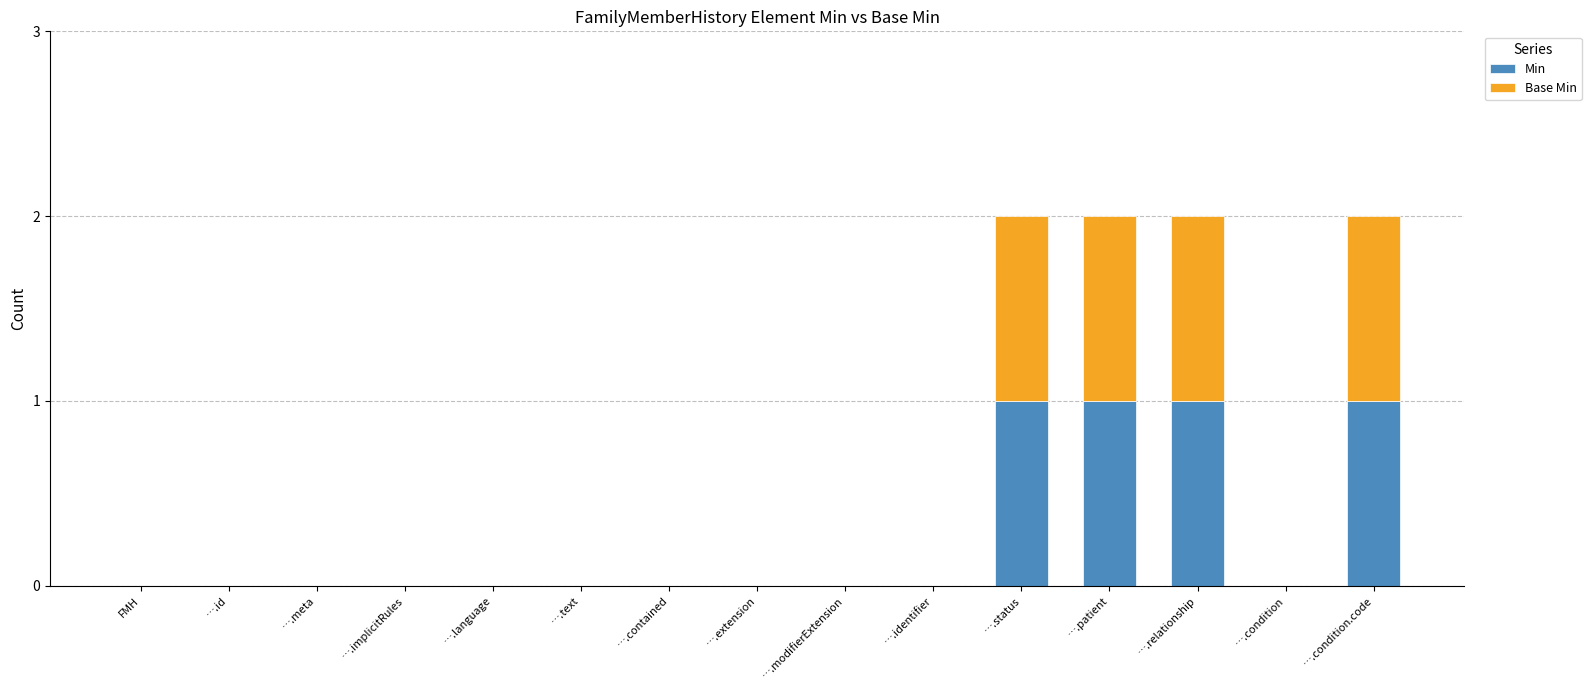

What is the sum of all Min values?

4